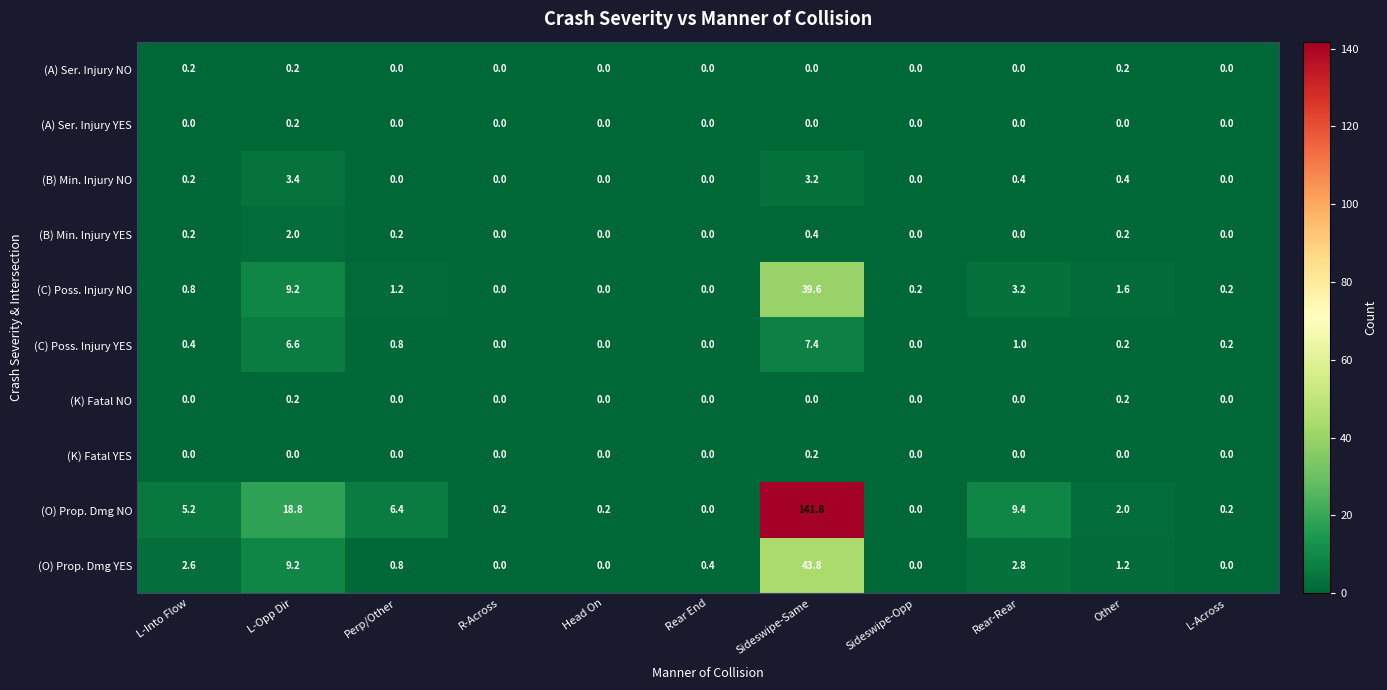

Which series has the largest range (max minus min)?

(O) Prop. Dmg NO